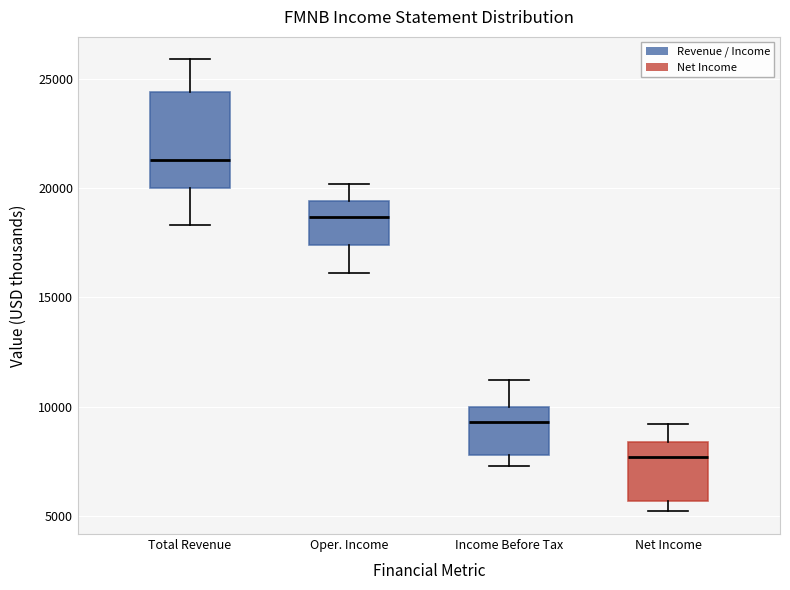

Reading left to right, read every box against the y-axis: the position of its median line, the range the box covers, and the ends of its whiskers. The values are not printed on the chart, so give them approximately, as read against the axis.

Total Revenue: median 21500, box 20000 to 24500, whiskers 18500 to 26000
Oper. Income: median 18500, box 17500 to 19500, whiskers 16000 to 20000
Income Before Tax: median 9500, box 8000 to 10000, whiskers 7500 to 11000
Net Income: median 7500, box 5500 to 8500, whiskers 5000 to 9000